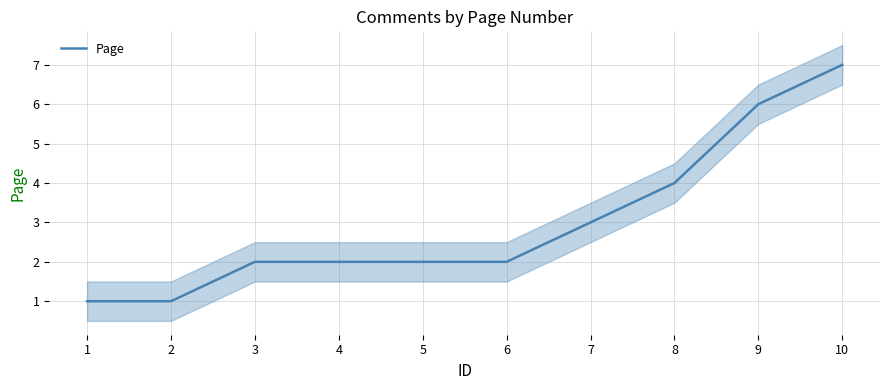

Where does the data first go above 2?

7